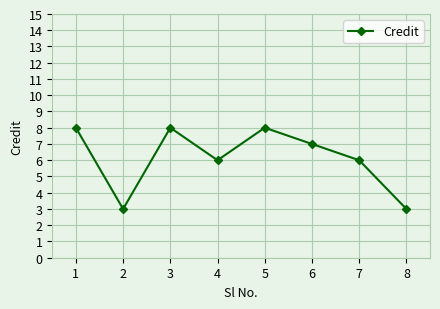

The value at 7 is 10. True or false?

False